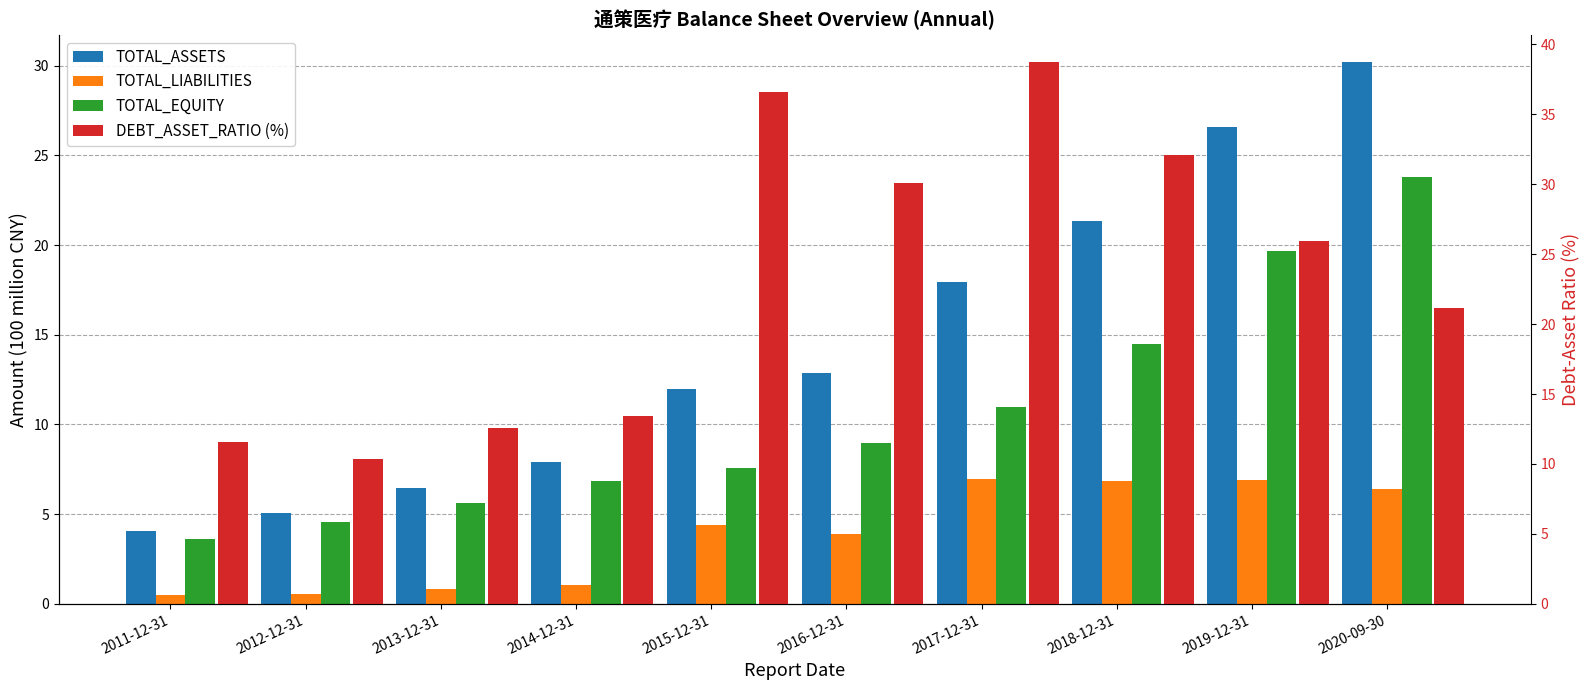

Rank the series by their average value, from highest to lowest.

DEBT_ASSET_RATIO (%), TOTAL_ASSETS, TOTAL_EQUITY, TOTAL_LIABILITIES